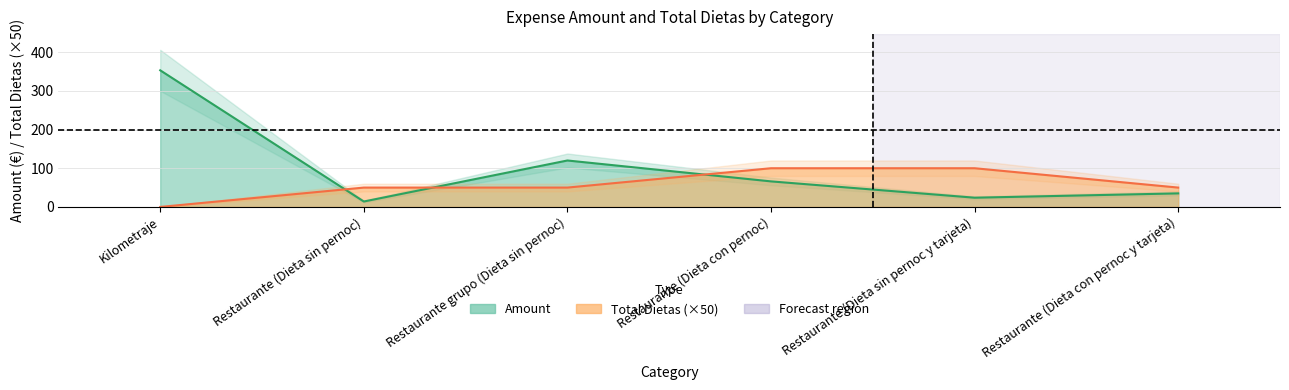

At which label does Total Dietas first exceed 50?

Restaurante (Dieta con pernoc)